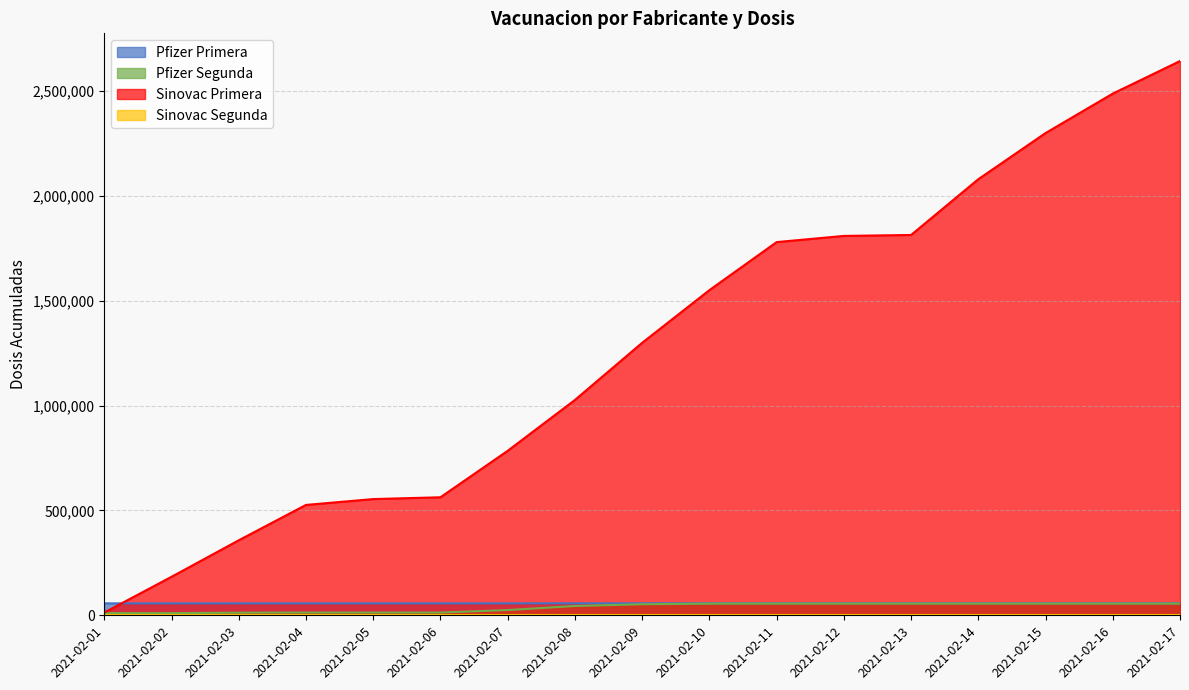

The value of Pfizer Primera at 2021-02-15 is 57581. True or false?

True